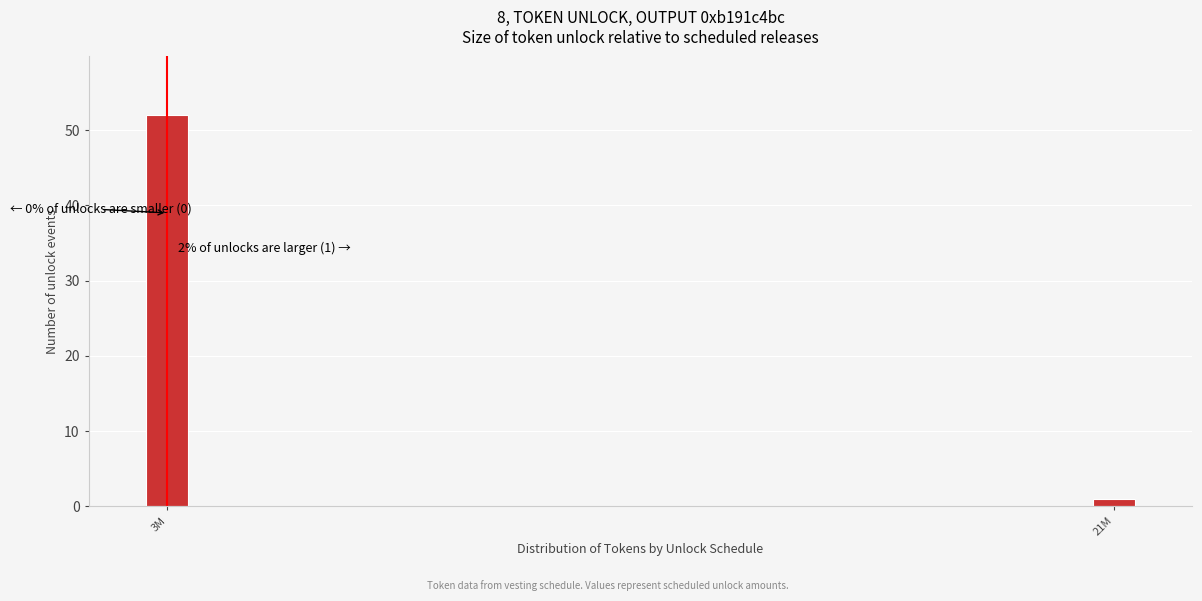

Reading right to left, list all the values displayed in this chart.

21M=1	3M=52